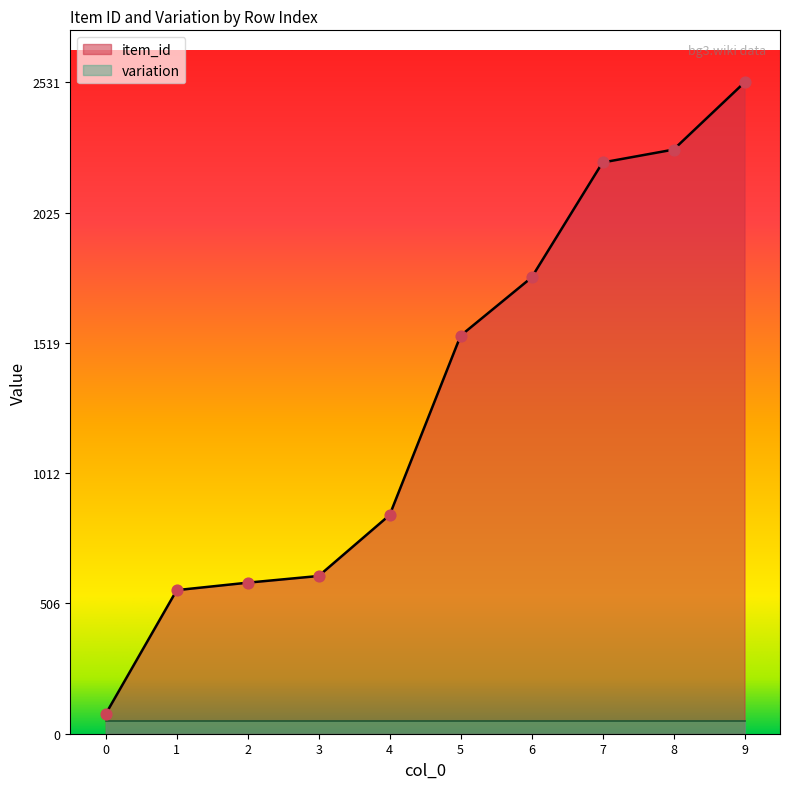

Approximately how many times larger is the value at 8 compared to 1?

4.1